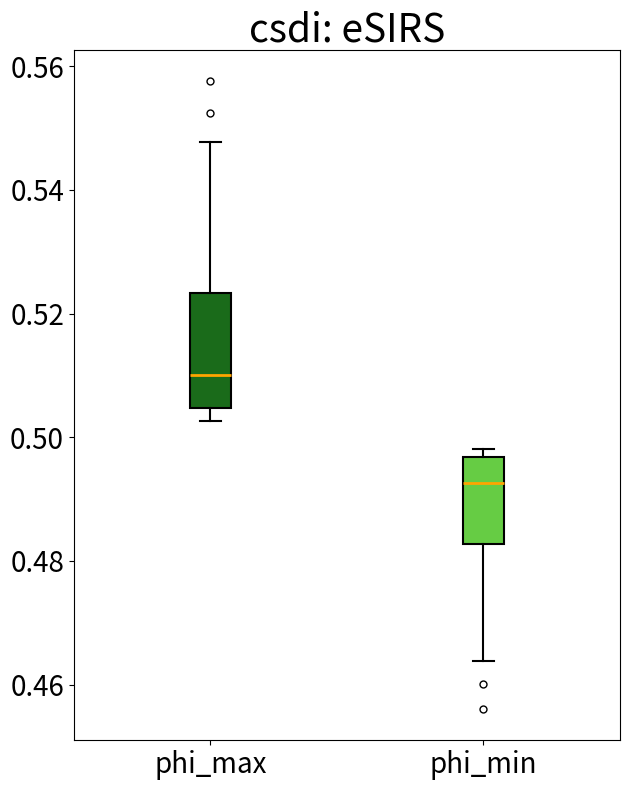

Which box's median line is the highest?

phi_max